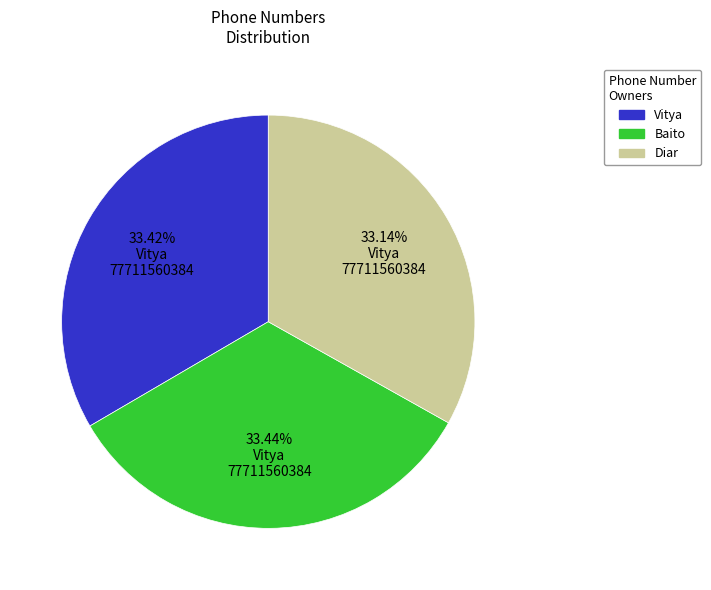

Does Diar account for over 50% of the chart?

No